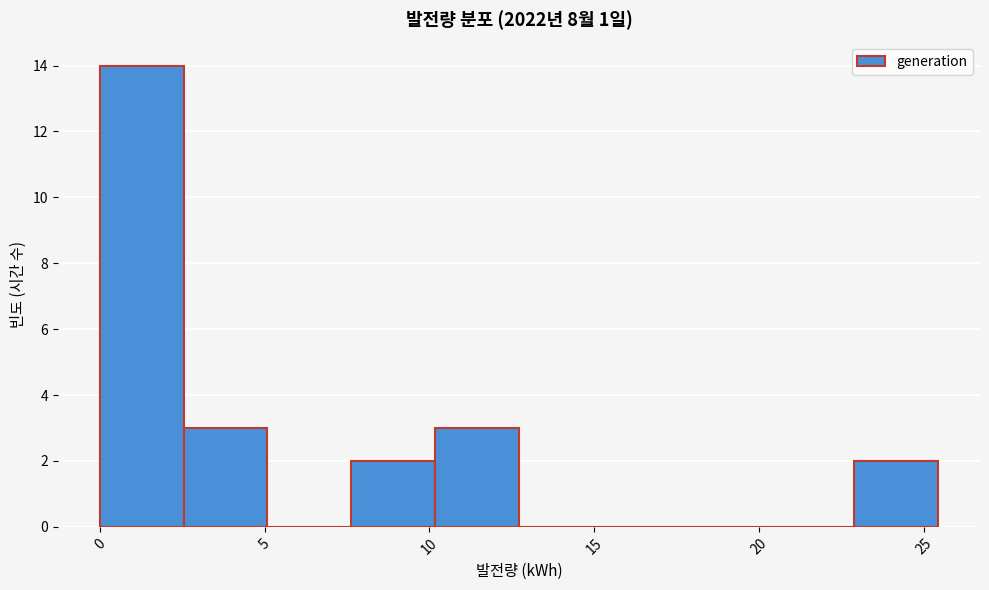

Reading left to right, list every bar in this chart as the range it spans on the x-axis followed by its height. Neither the bar edges nor the heights are printed on the chart, so give them approximately, as read against the axes.

0.0 to 2.5: 14
2.5 to 5.0: 3
5.0 to 7.5: 0
7.5 to 10.0: 2
10.0 to 12.5: 3
12.5 to 15.5: 0
15.5 to 18.0: 0
18.0 to 20.5: 0
20.5 to 23.0: 0
23.0 to 25.5: 2